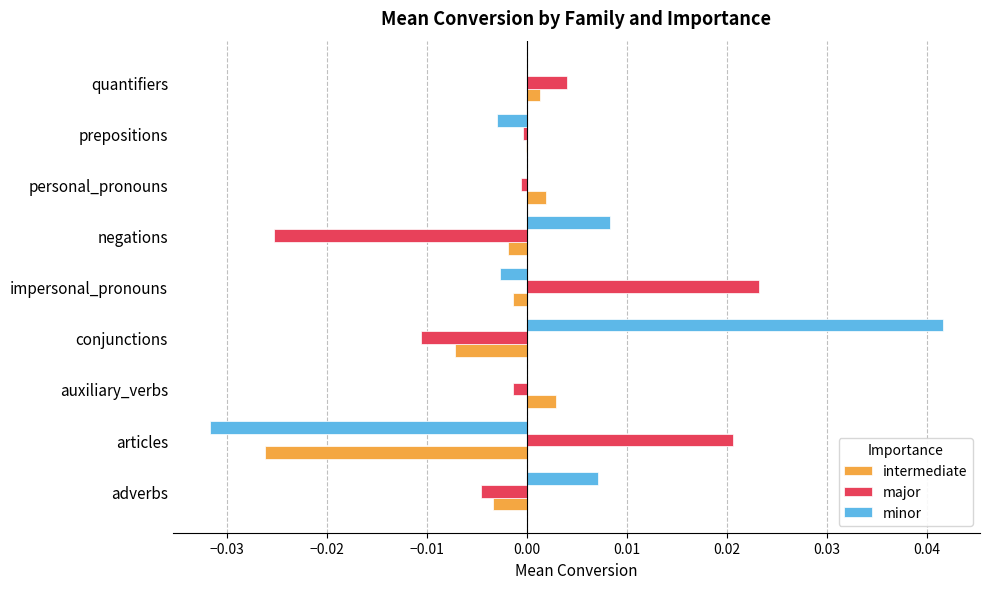

Between articles and auxiliary_verbs, which series saw the biggest shift?

minor